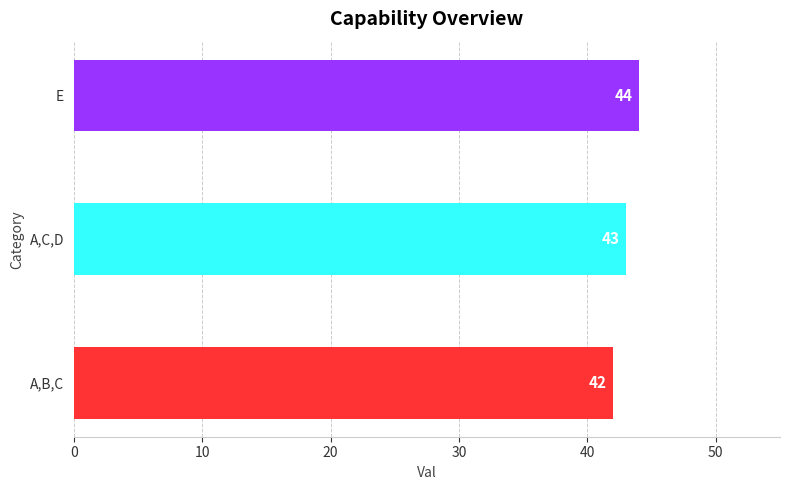

What is the minimum value shown in the chart?

42